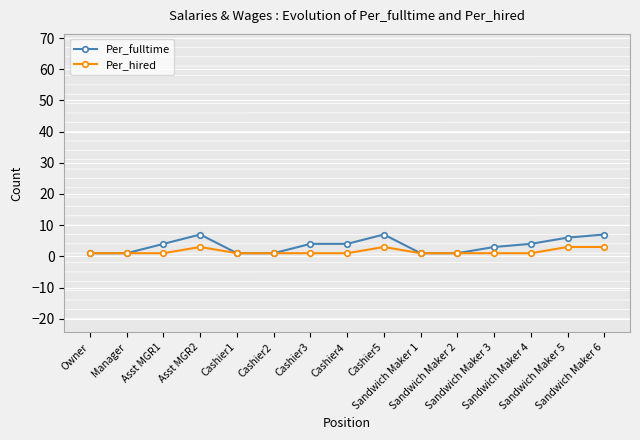

What is the greatest value displayed?

7